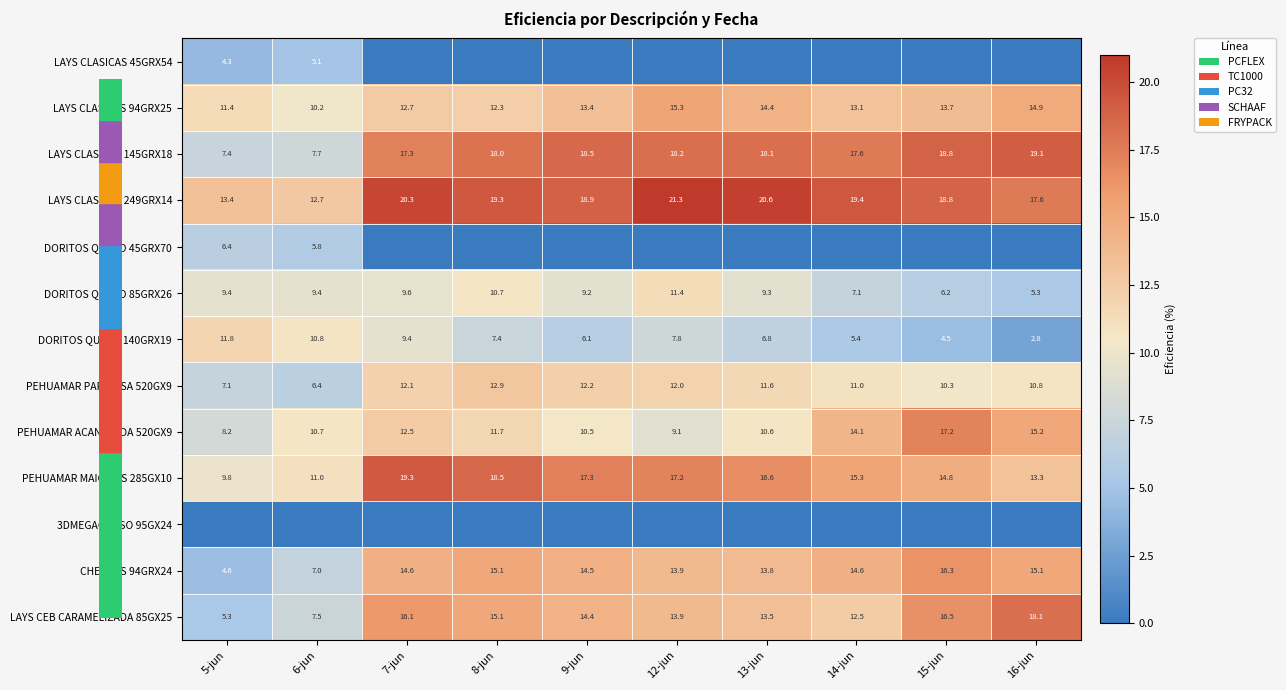

At which label does LAYS CEB CARAMELIZADA 85GX25 first exceed 14?

7-jun